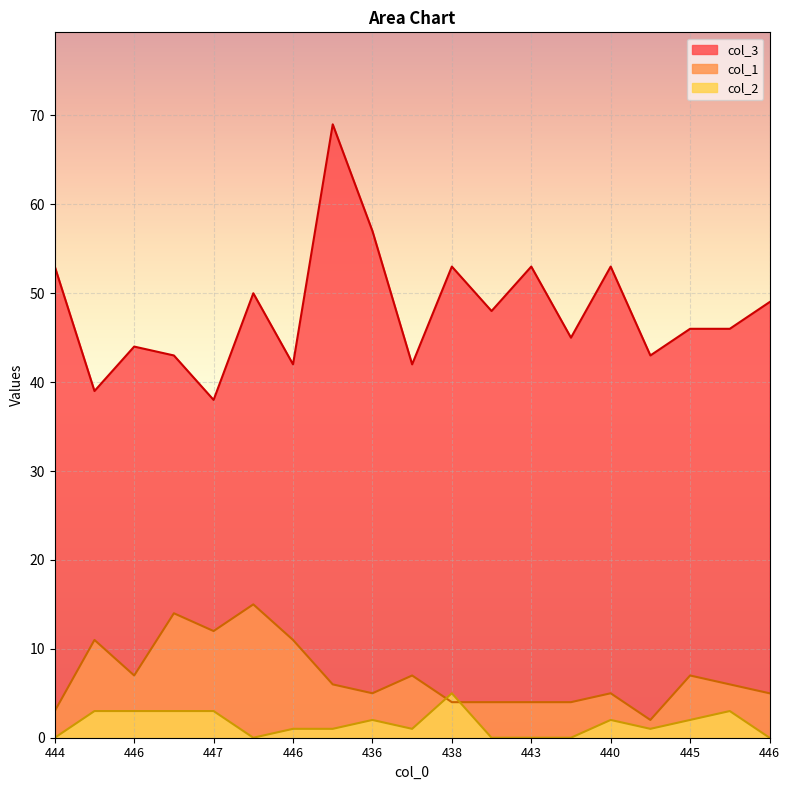

Does the chart display data point markers on the line(s)?

No